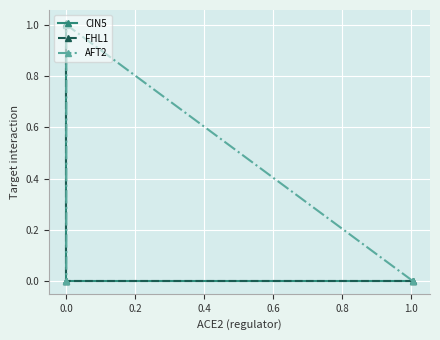

What are all the series names shown in the legend?

CIN5, FHL1, AFT2